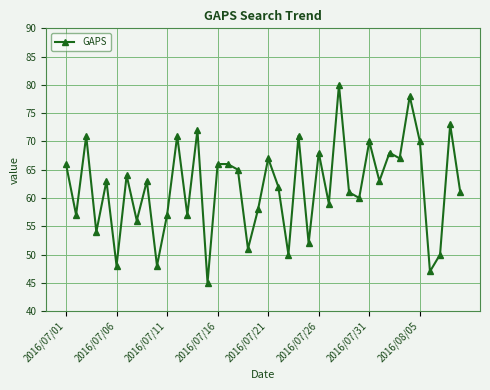

What is the difference between the maximum and minimum values?

35